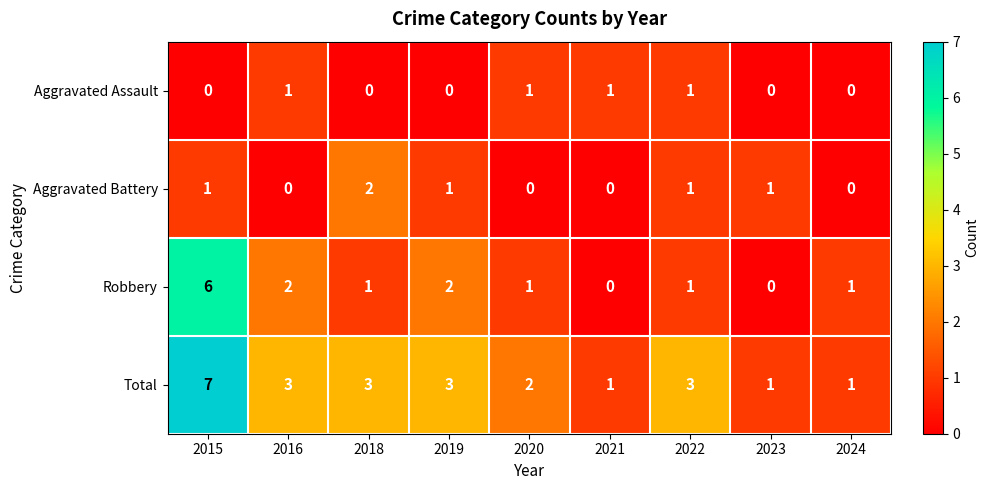

How many series are shown in this chart?

4